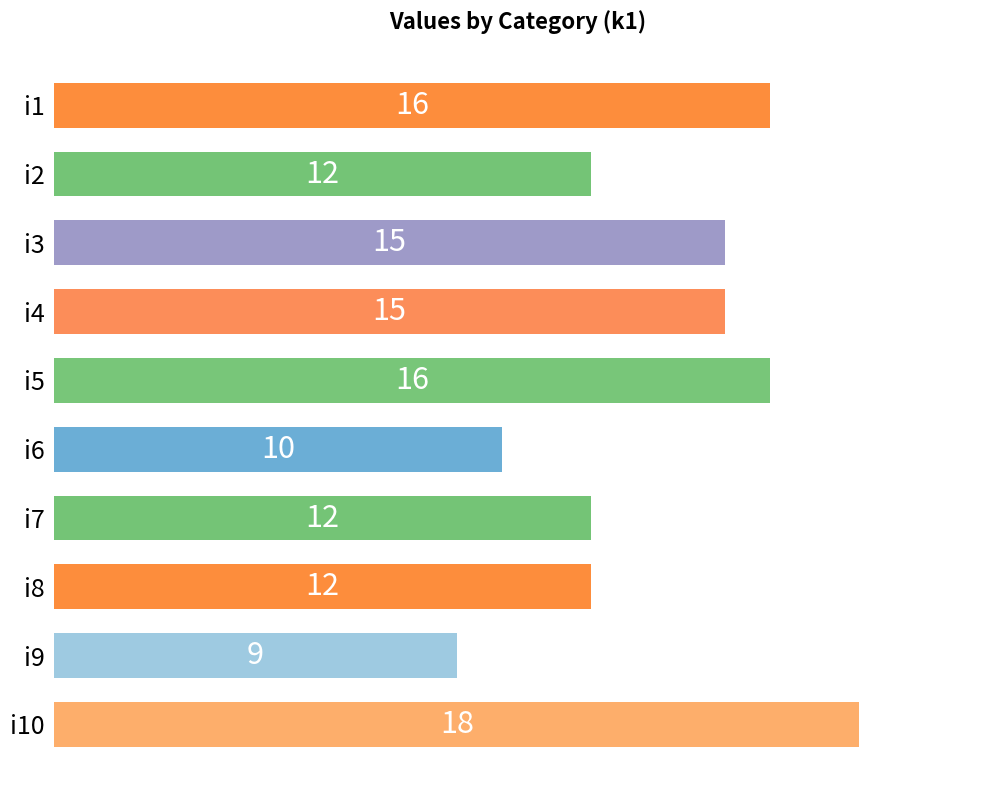

Between i2 and i5, which is larger?

i5